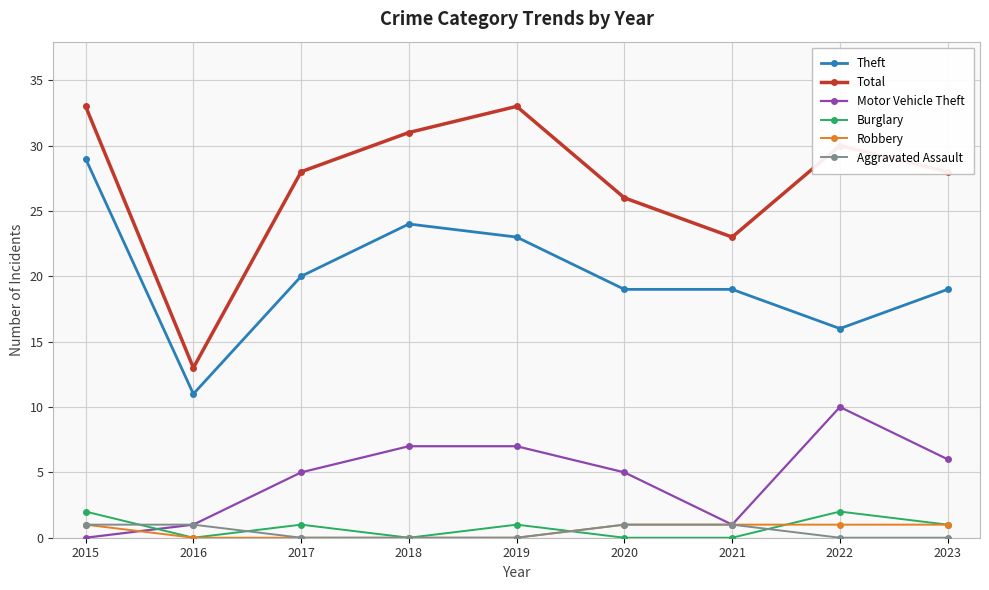

What is the value of the Aggravated Assault point at the 1st from the left?

1